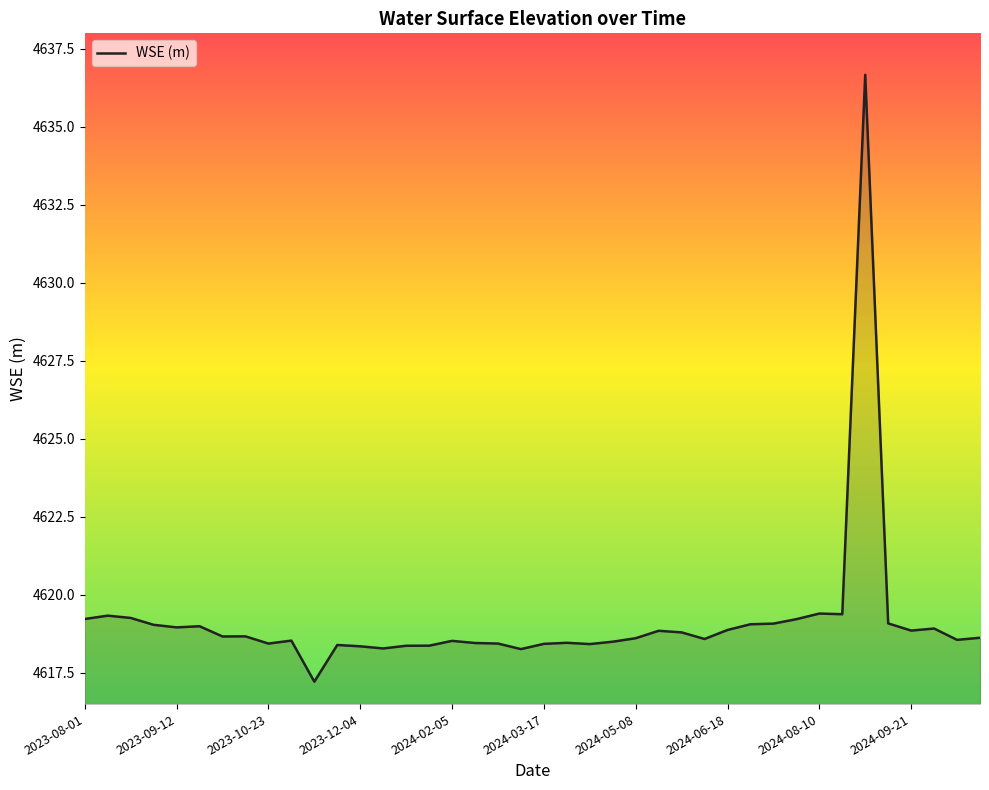

What is the difference between the maximum and minimum values?

19.5